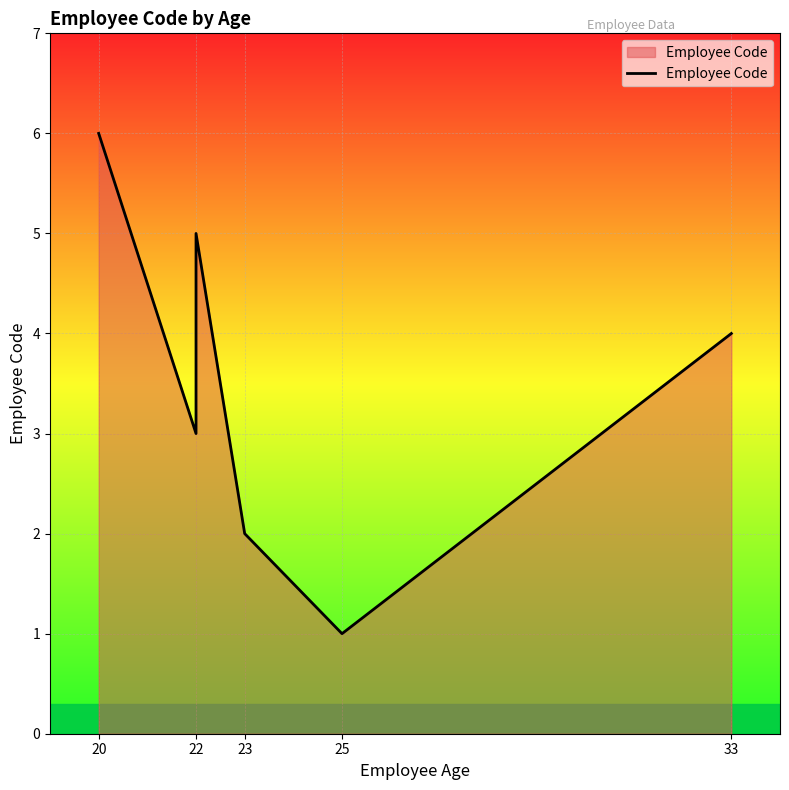

What is the minimum value shown in the chart?

1